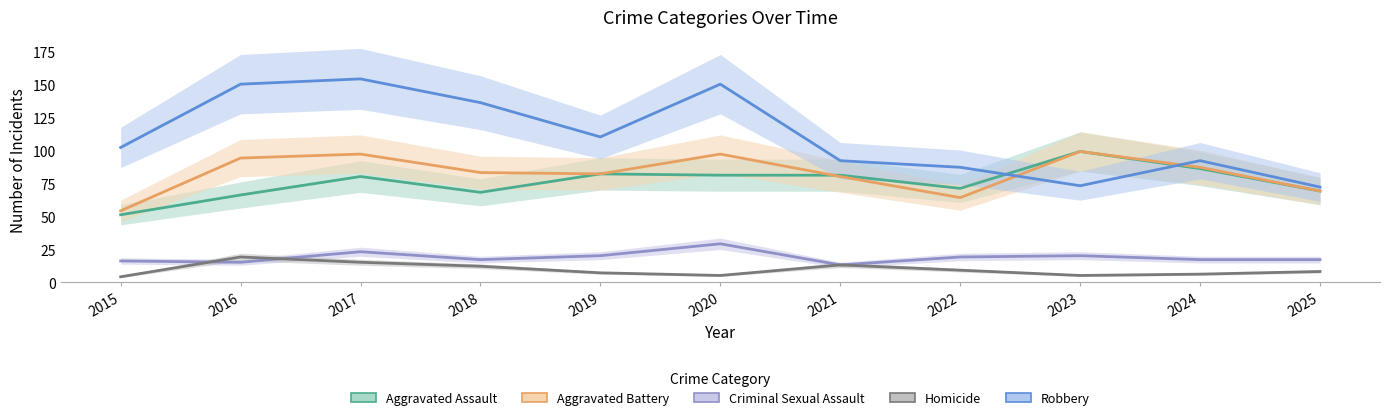

True or false: Robbery and Homicide intersect in this chart.

False